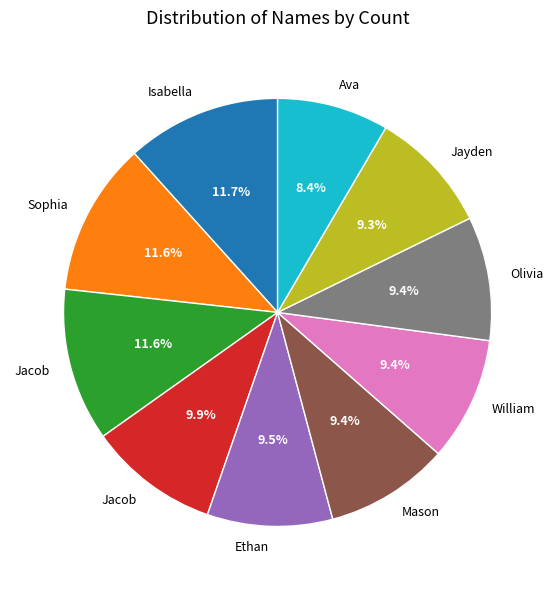

Is there any slice that represents more than half of the pie?

No